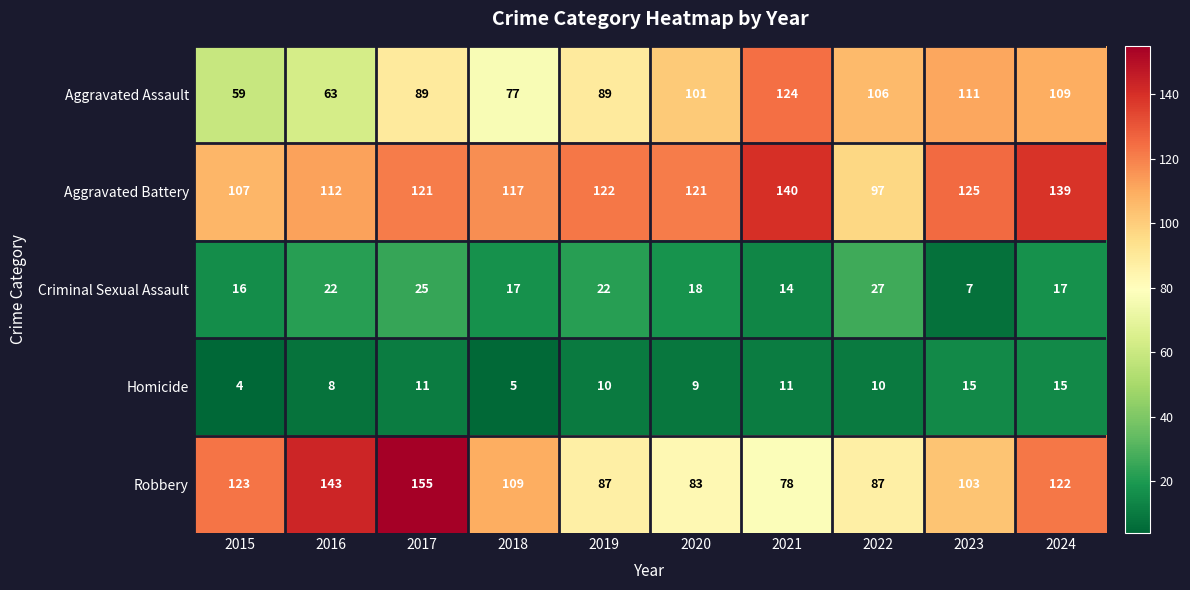

What is the difference between the second highest and minimum values in the Robbery series?

65